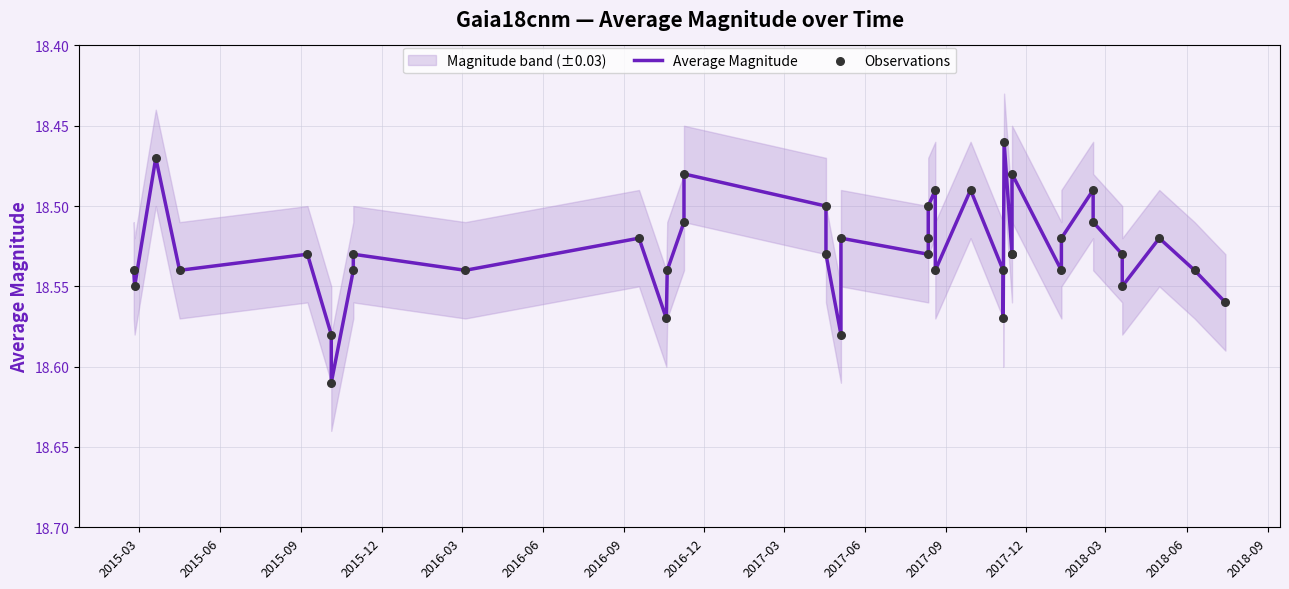

Which series has the largest total across all categories?

Average Magnitude